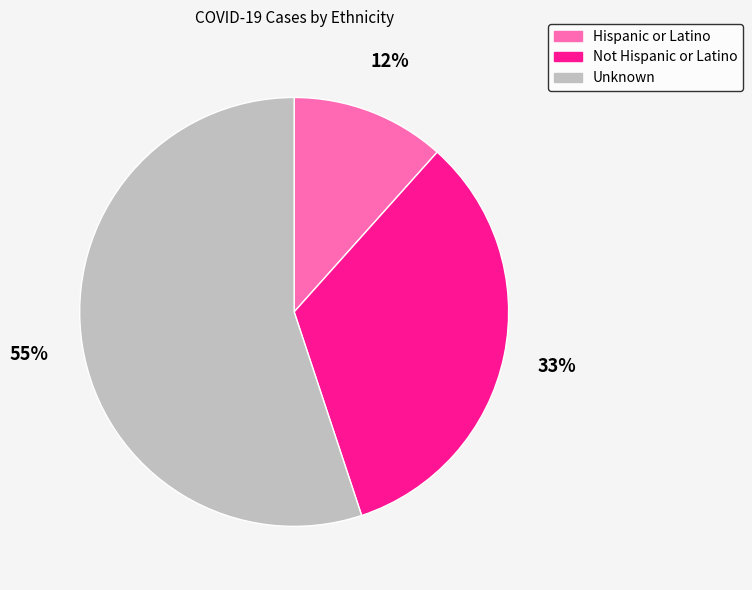

Which category accounts for the majority?

Unknown